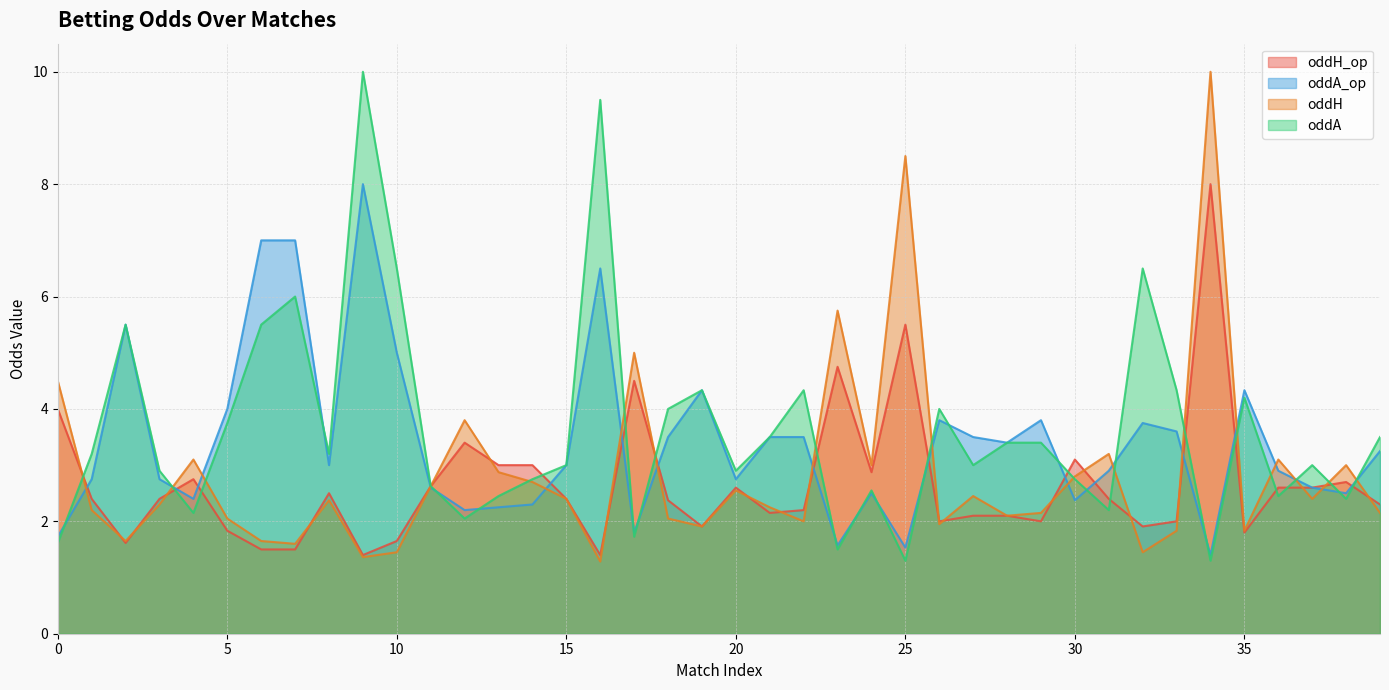

Does the chart have visible grid lines?

Yes